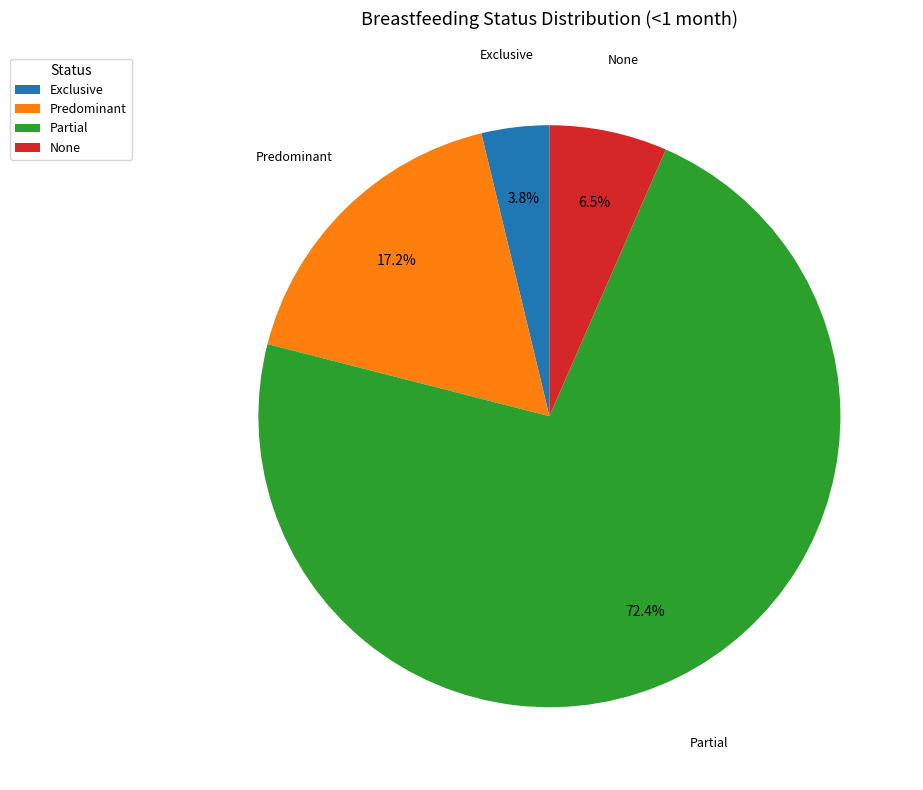

Count the number of slices in the pie.

4